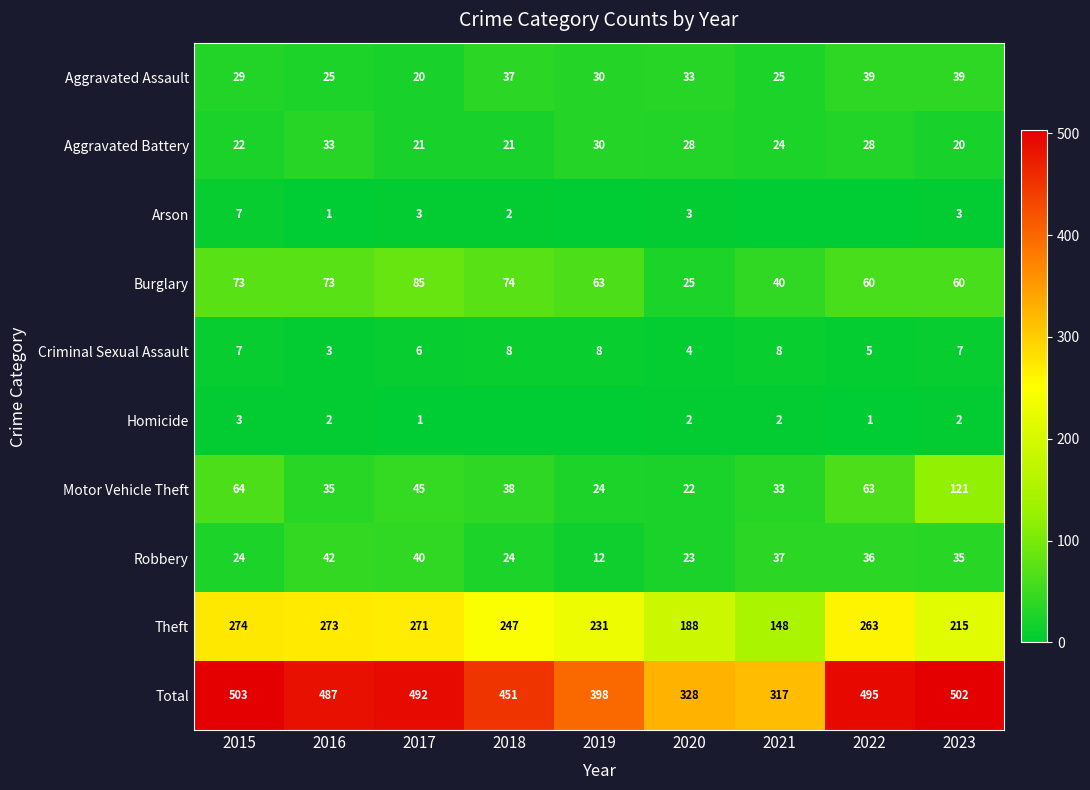

True or false: Aggravated Assault has a value of 35 at 2016.

False